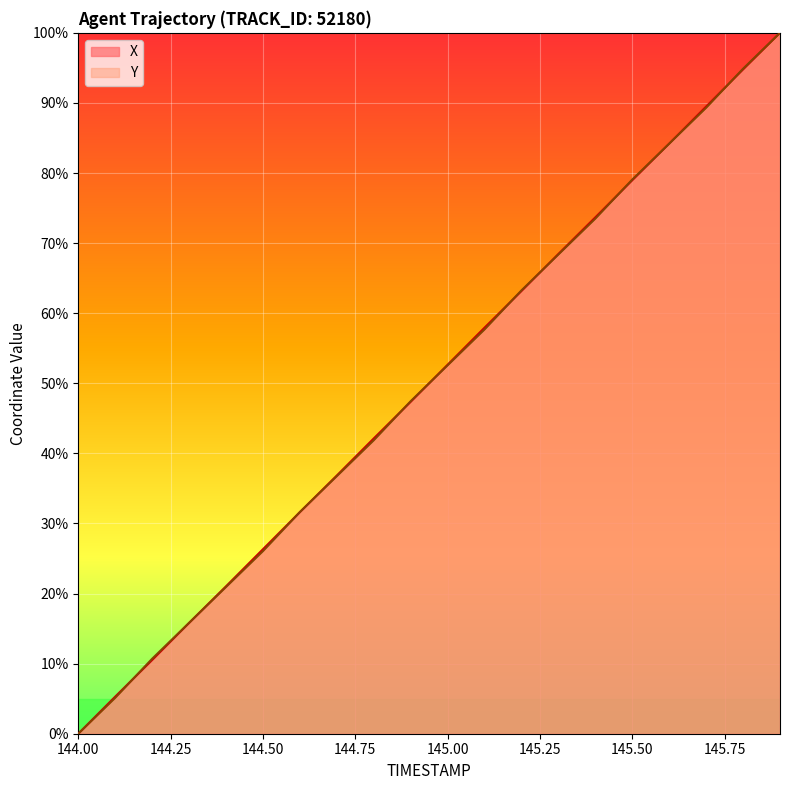

What is the label of the 7th point from the right?

145.3